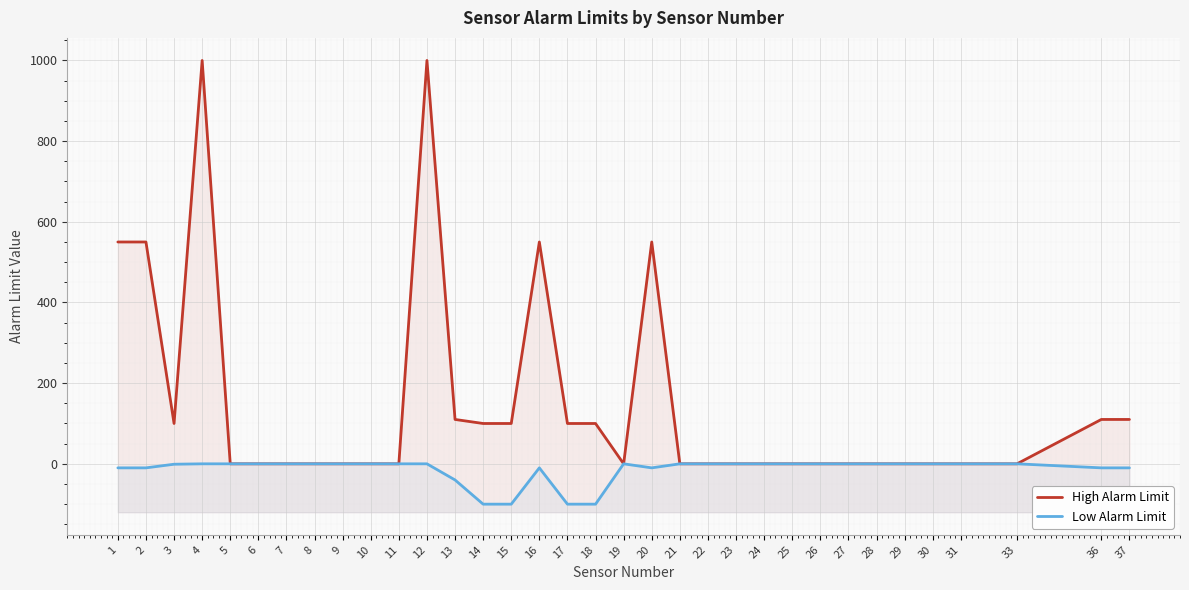

Rank the series by their average value, from lowest to highest.

Low Alarm Limit, High Alarm Limit